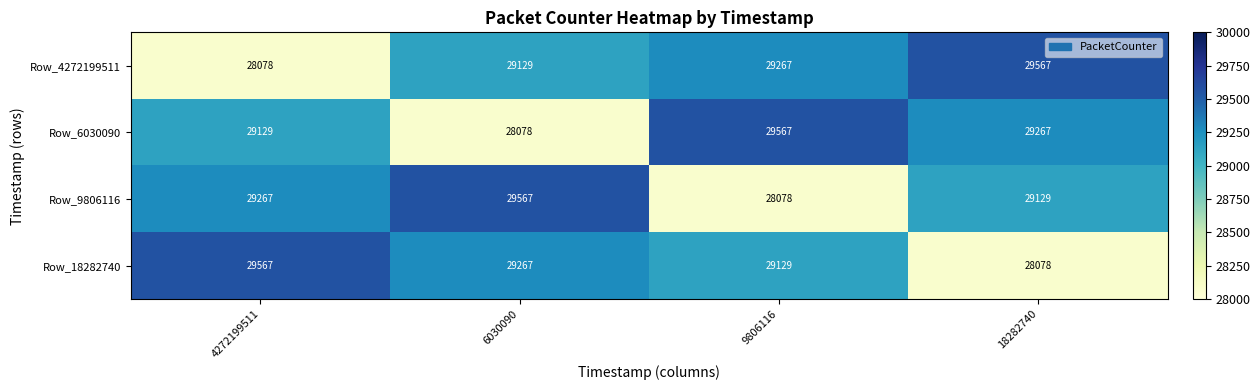

Count the number of data series in this chart.

4